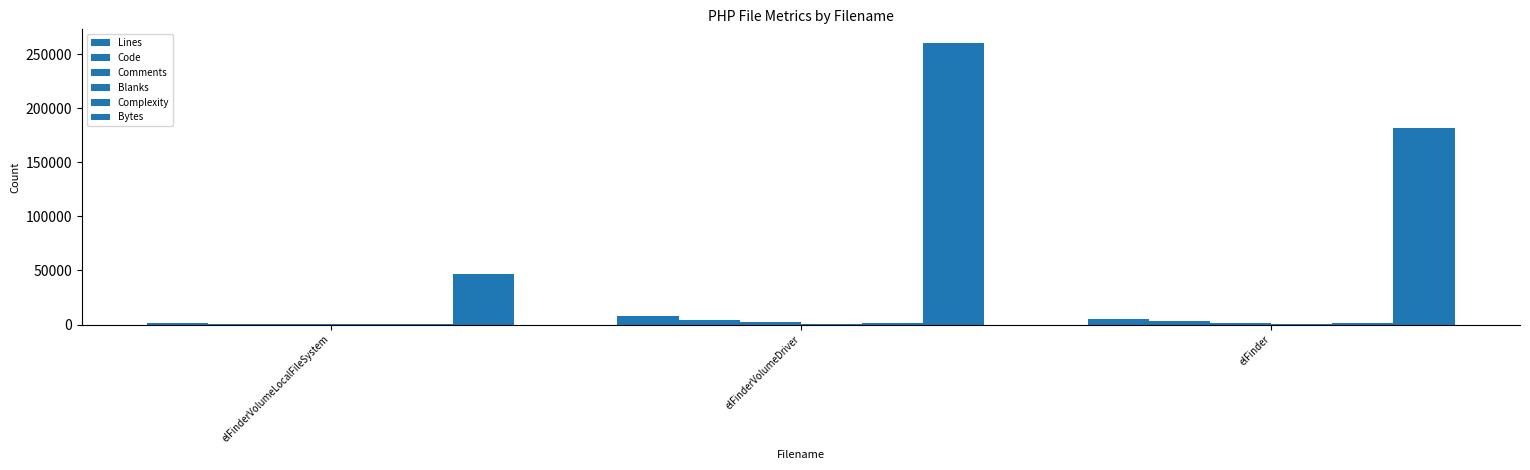

What is the difference between the Blanks values at elFinderVolumeDriver and elFinder?

272